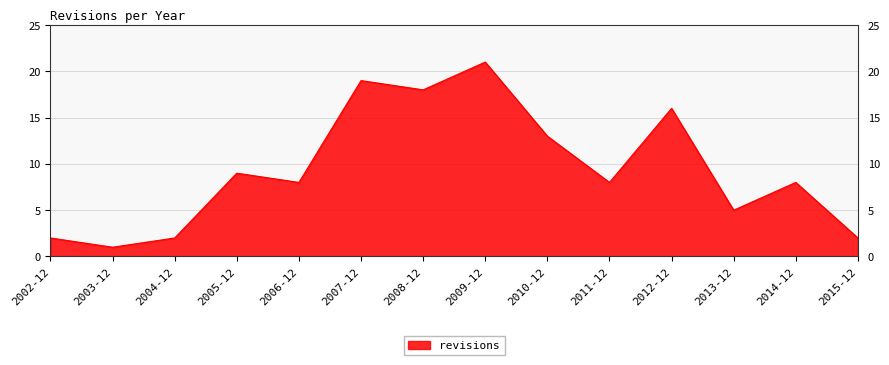

What position from the right is 2006-12?

10